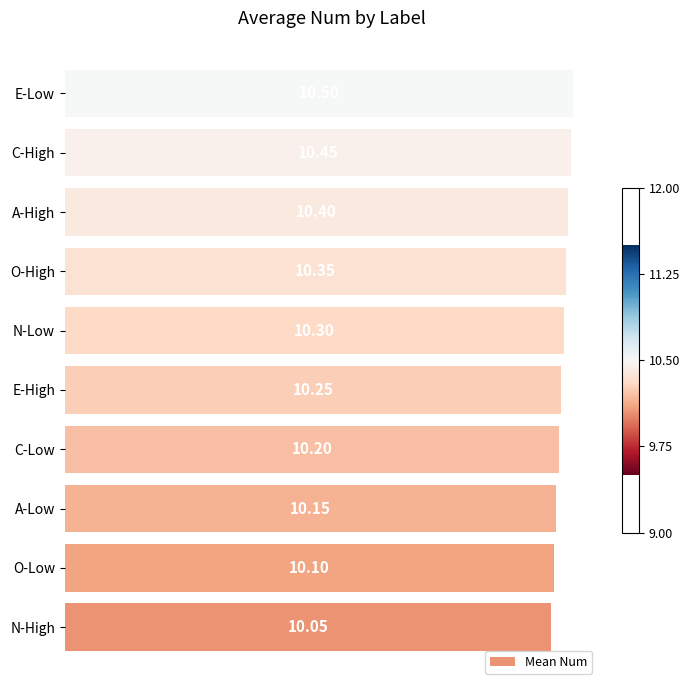

What is the maximum value shown in the chart?

10.5